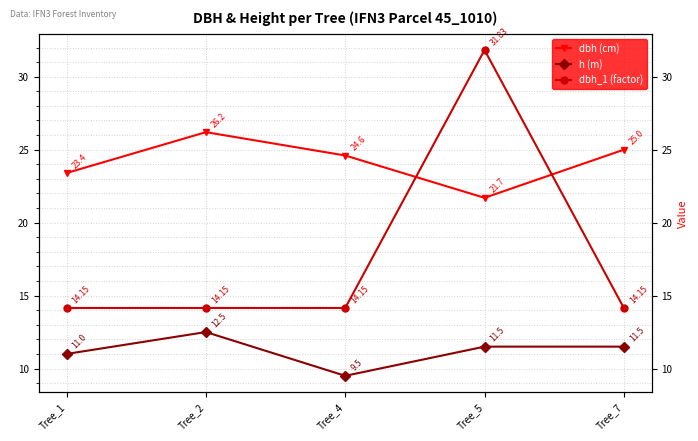

Is it true that dbh (cm) equals 26.2 at Tree_2?

True